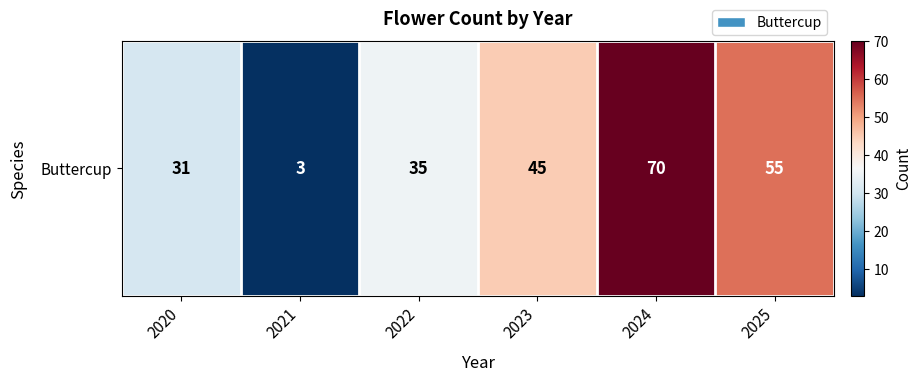

What value does the data have at 2025, to the nearest 10?

60